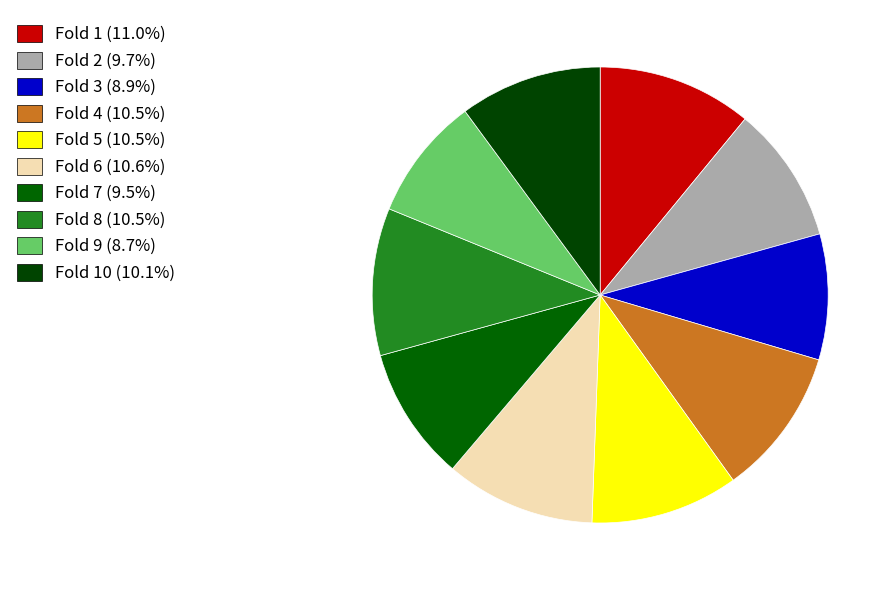

Count the number of slices in the pie.

10